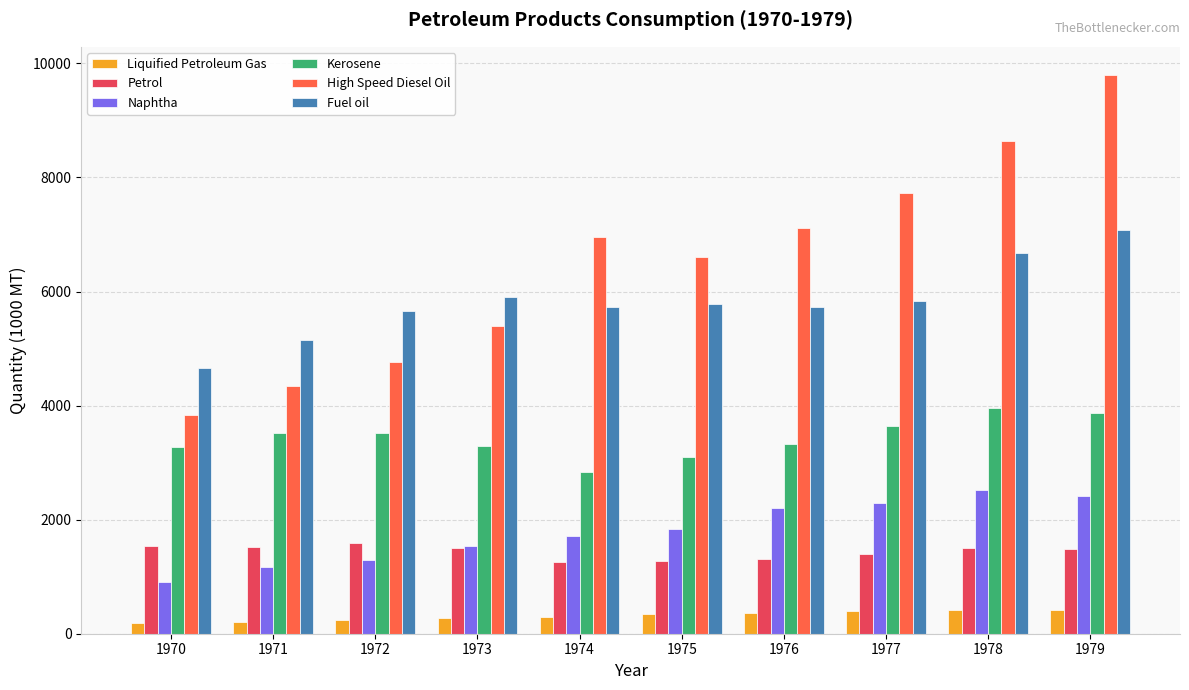

Which category has the lowest value in the Kerosene series?

1974